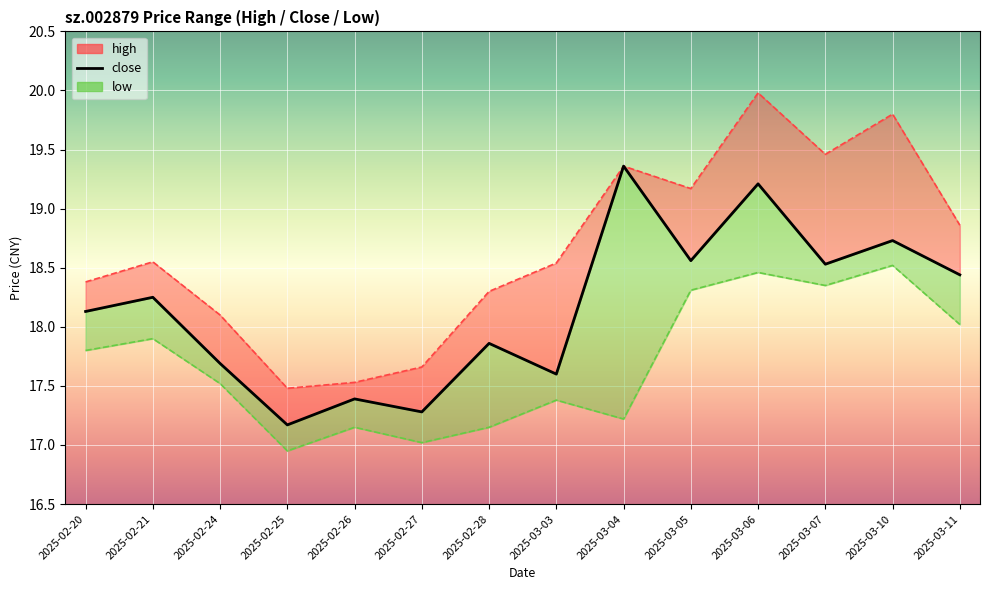

Reading right to left, extract all data points from this chart.

2025-03-11=18.4	2025-03-10=18.7	2025-03-07=18.5	2025-03-06=19.2	2025-03-05=18.6	2025-03-04=19.4	2025-03-03=17.6	2025-02-28=17.9	2025-02-27=17.3	2025-02-26=17.4	2025-02-25=17.2	2025-02-24=17.7	2025-02-21=18.2	2025-02-20=18.1